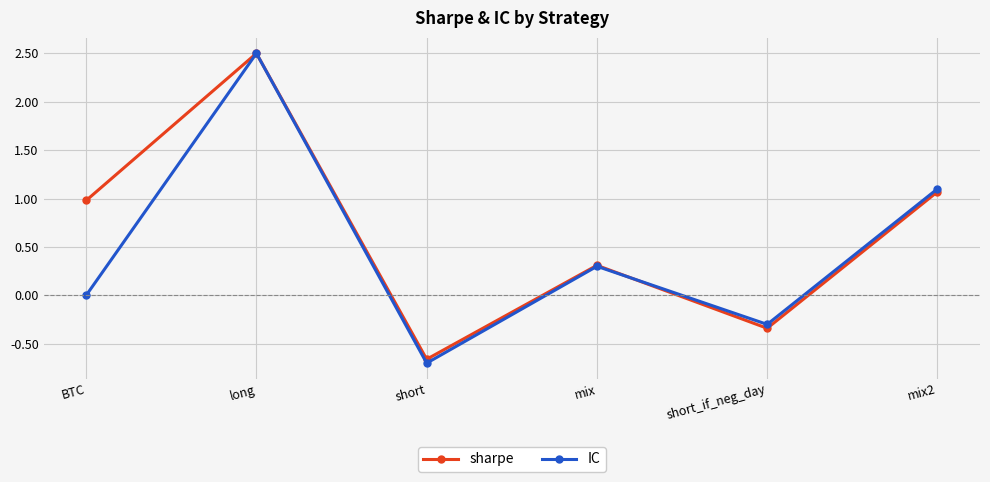

What is the difference between the IC values at mix and BTC?

0.3